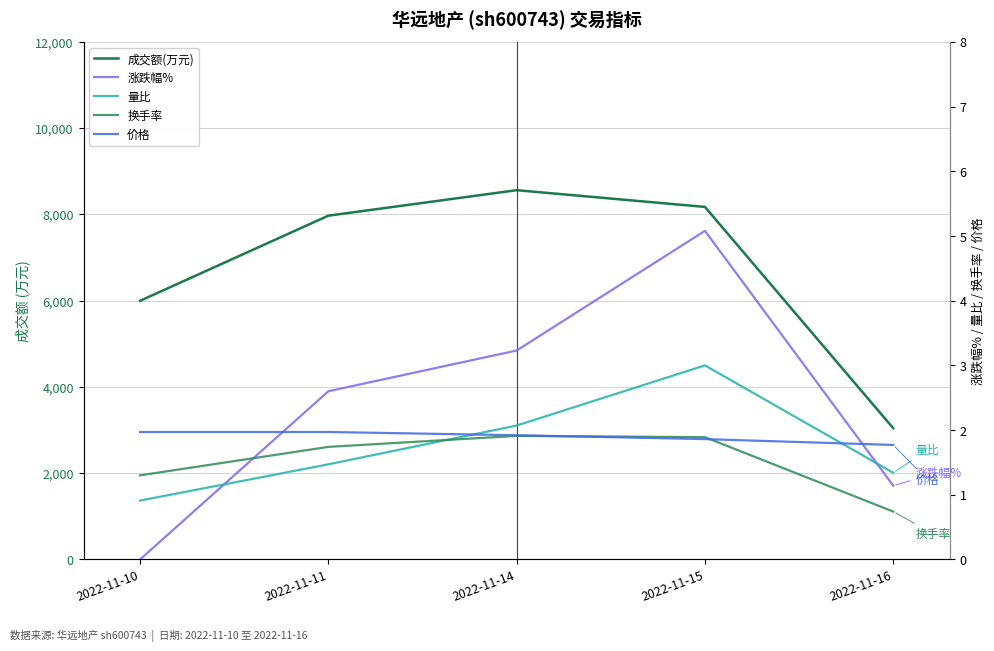

True or false: 换手率 has more than 2 points higher than both neighbors.

False